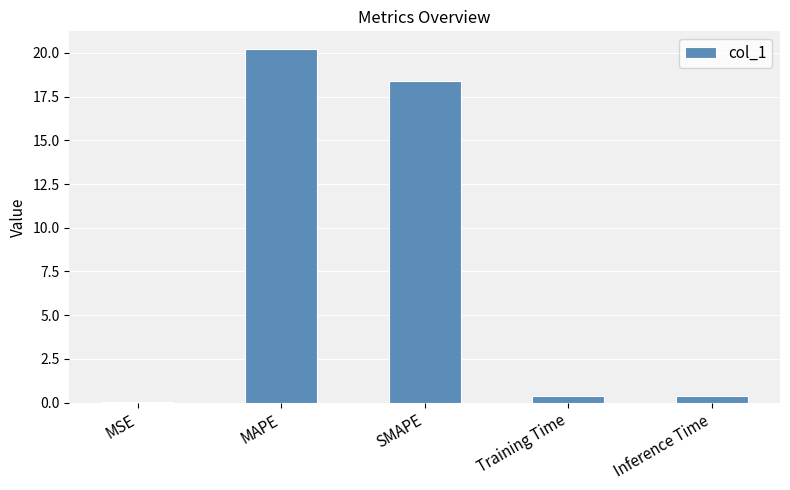

The value at MAPE is 13.7. True or false?

False